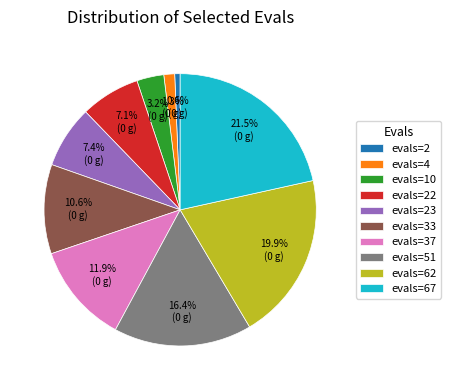

Between evals=2 and evals=4, which is larger?

evals=4